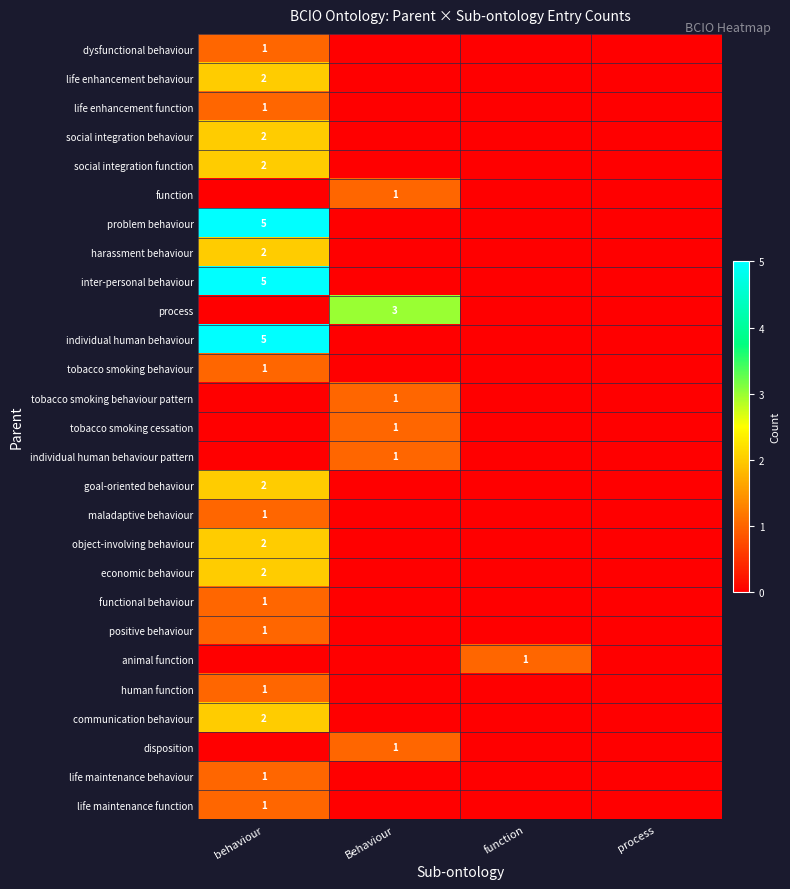

Is the value of functional behaviour at behaviour greater than the value of inter-personal behaviour at behaviour?

No